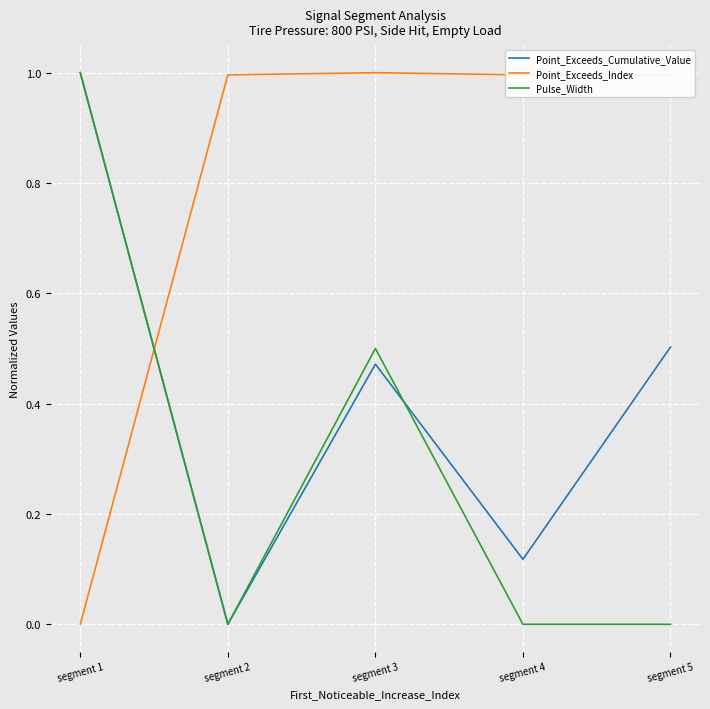

Between which two adjacent categories do Point_Exceeds_Cumulative_Value and Point_Exceeds_Index first intersect?

segment 1 and segment 2